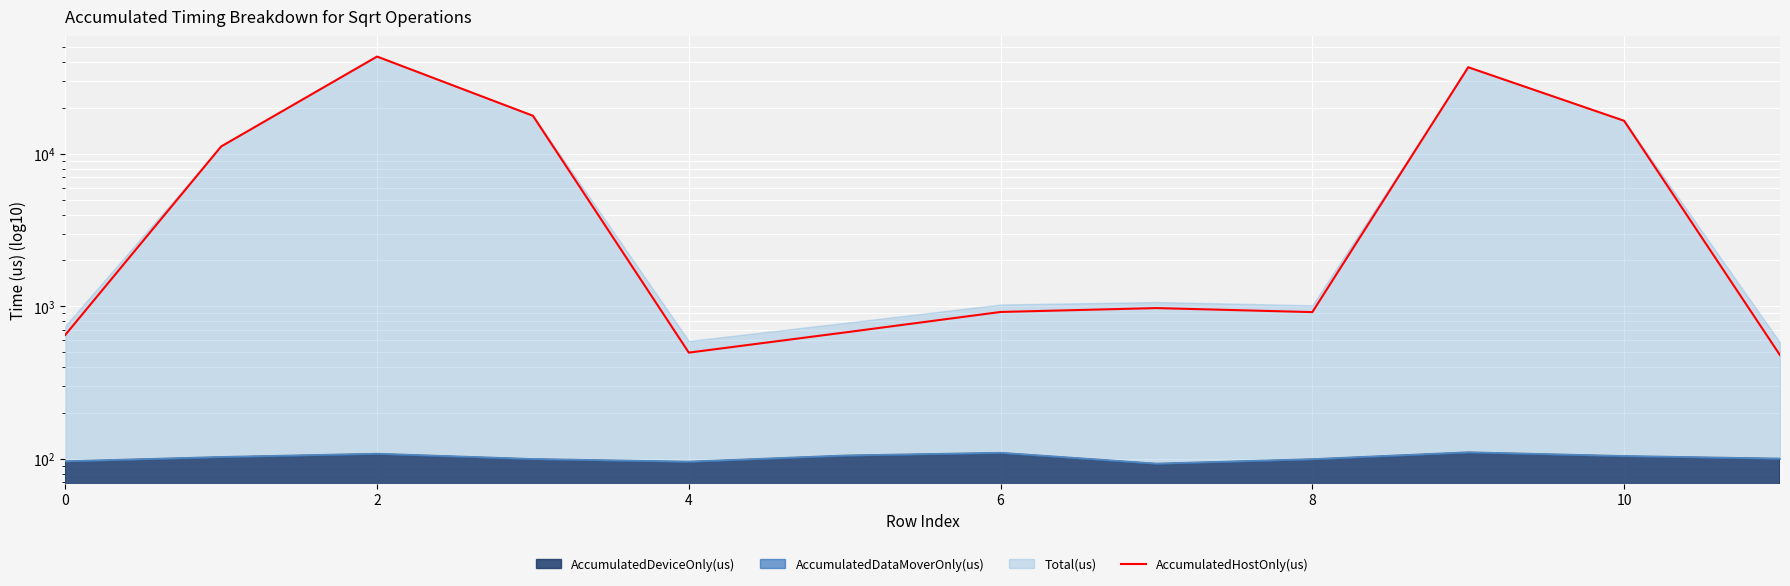

True or false: the data shows 56882.0 at 9.

False